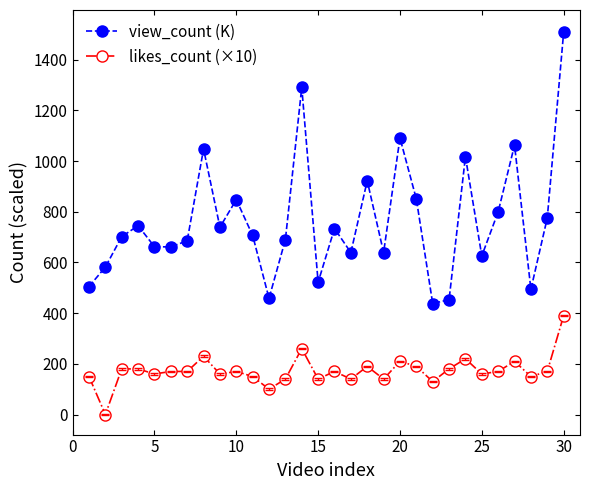

Which series has the largest total across all categories?

view_count (K)